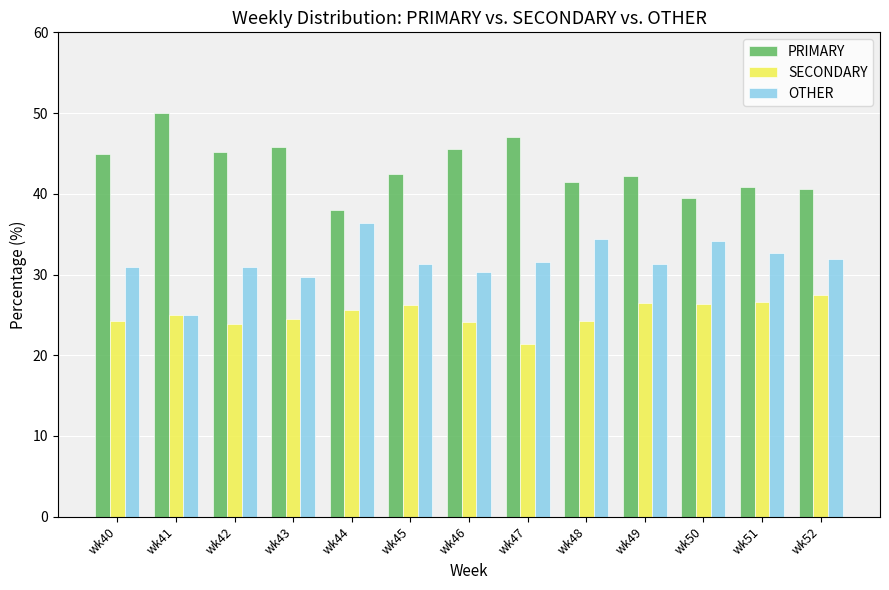

List the series in order of their peak value, highest first.

PRIMARY, OTHER, SECONDARY